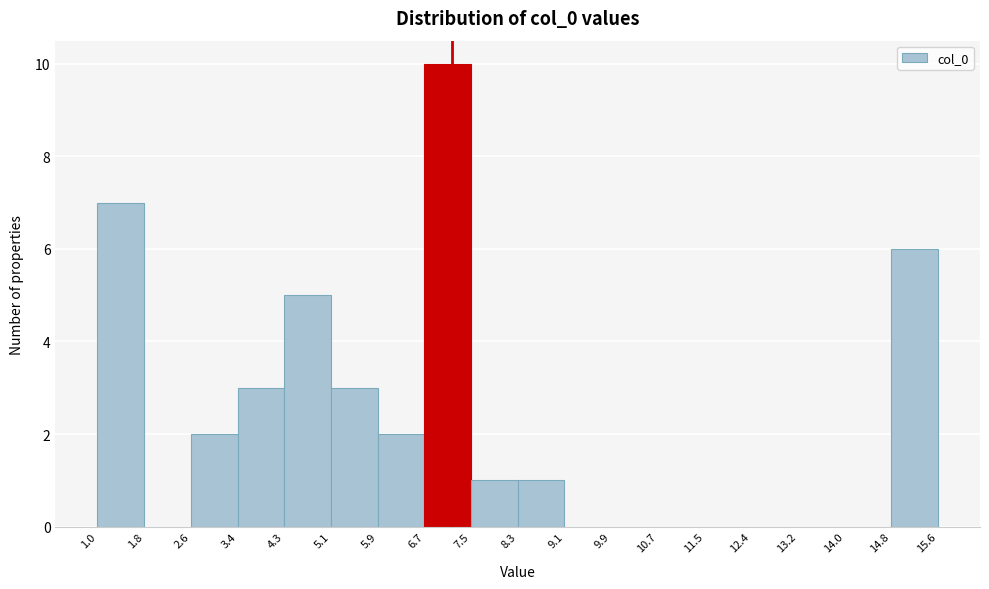

How tall is the bar that spans 4.3 to 5.1 on the x-axis? The values are not printed on the chart, so give them approximately, as read against the axis.

5